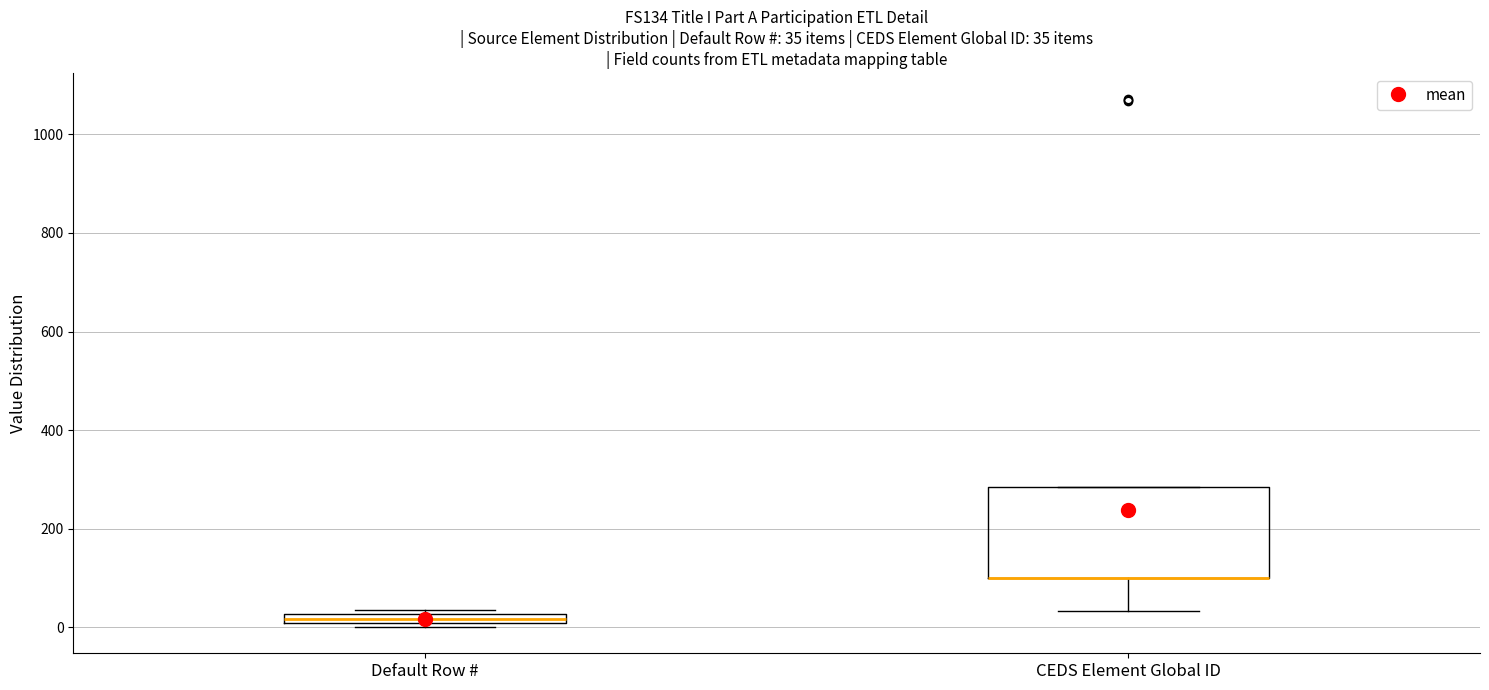

Comparing the boxes themselves (not the whiskers), which one is the tallest?

CEDS Element Global ID